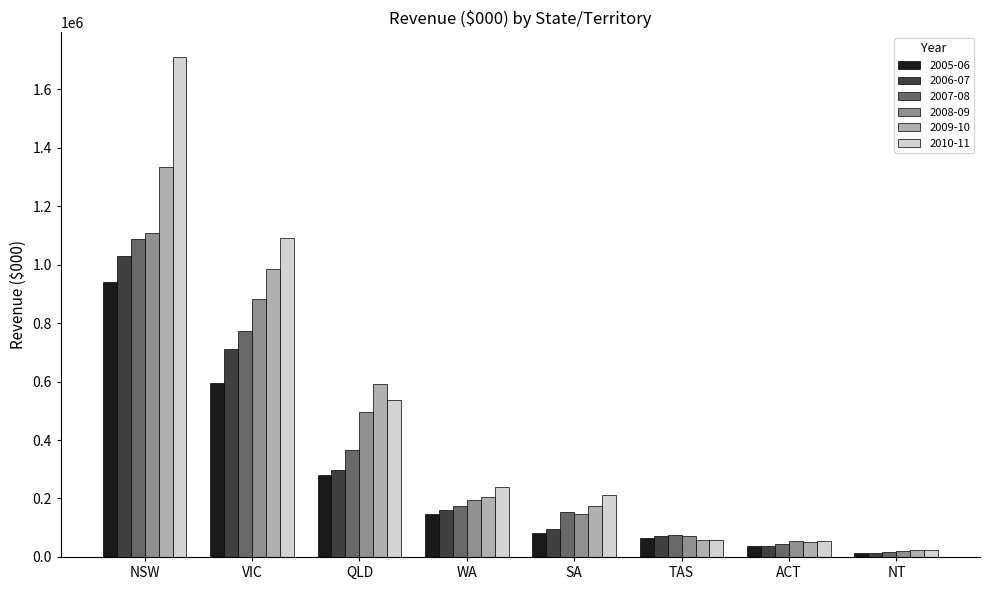

What is the greatest value displayed?

1709000